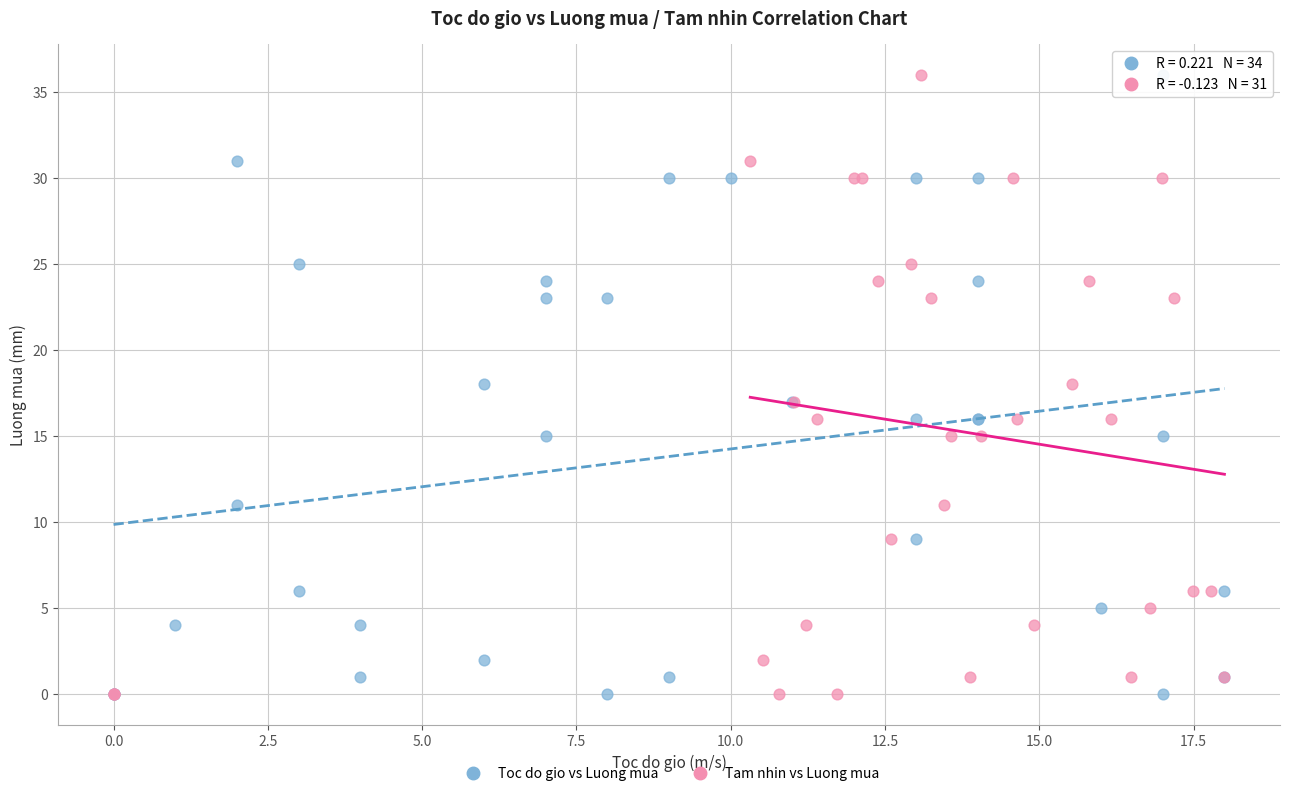

What are all the series names shown in the legend?

Toc do gio vs Luong mua, Tam nhin vs Luong mua